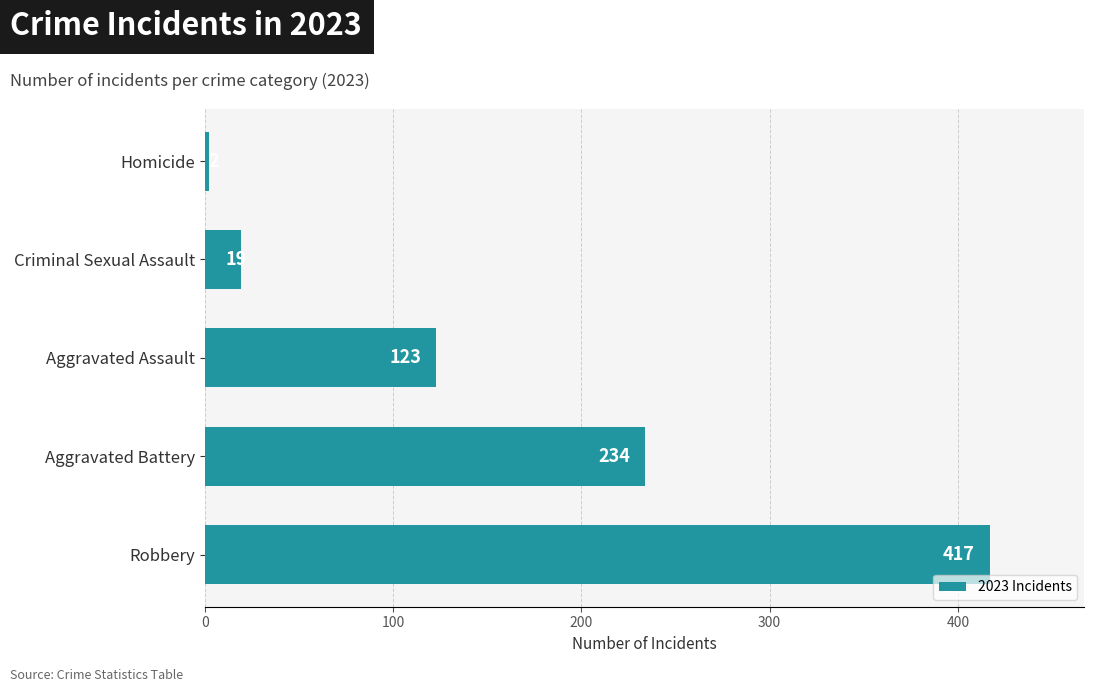

Reading top to bottom, what are all the values shown in this chart?

2	19	123	234	417